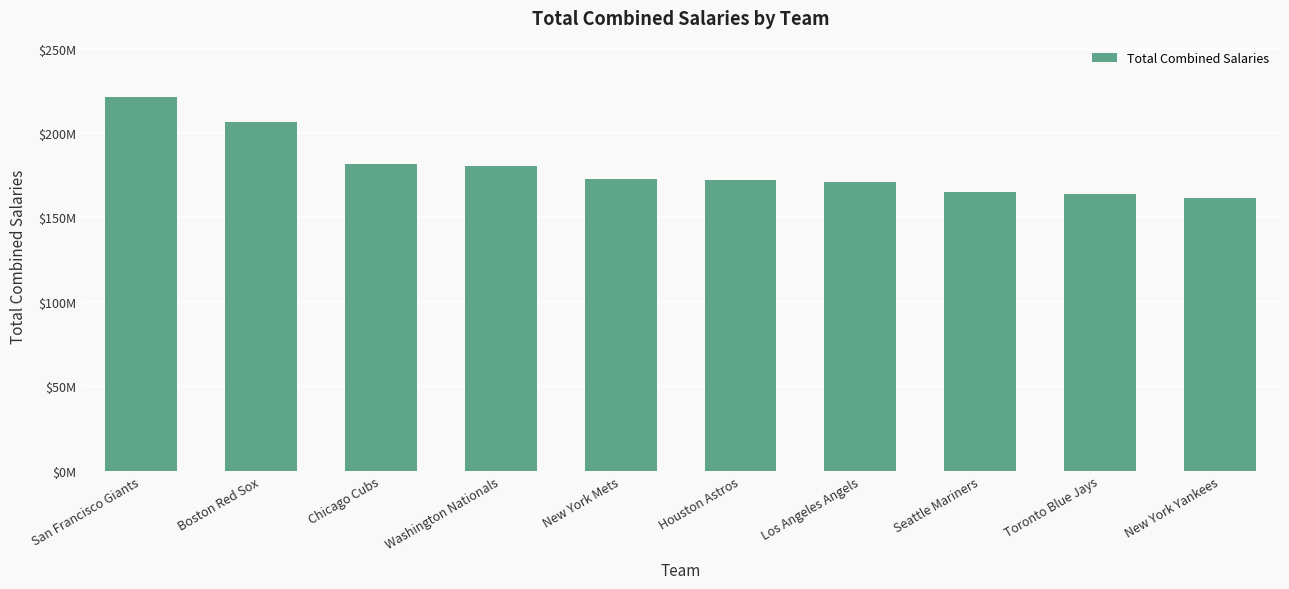

What is the label of the 3rd bar from the right?

Seattle Mariners